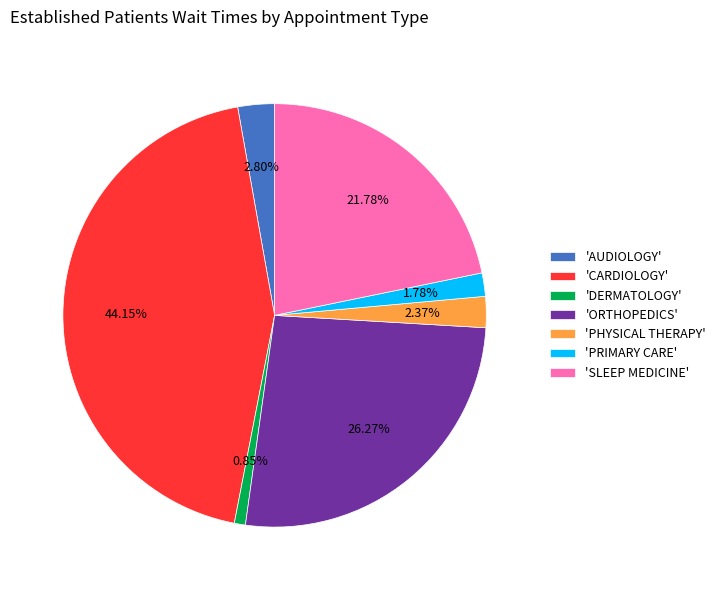

Which category has the smallest portion of the pie?

'DERMATOLOGY'